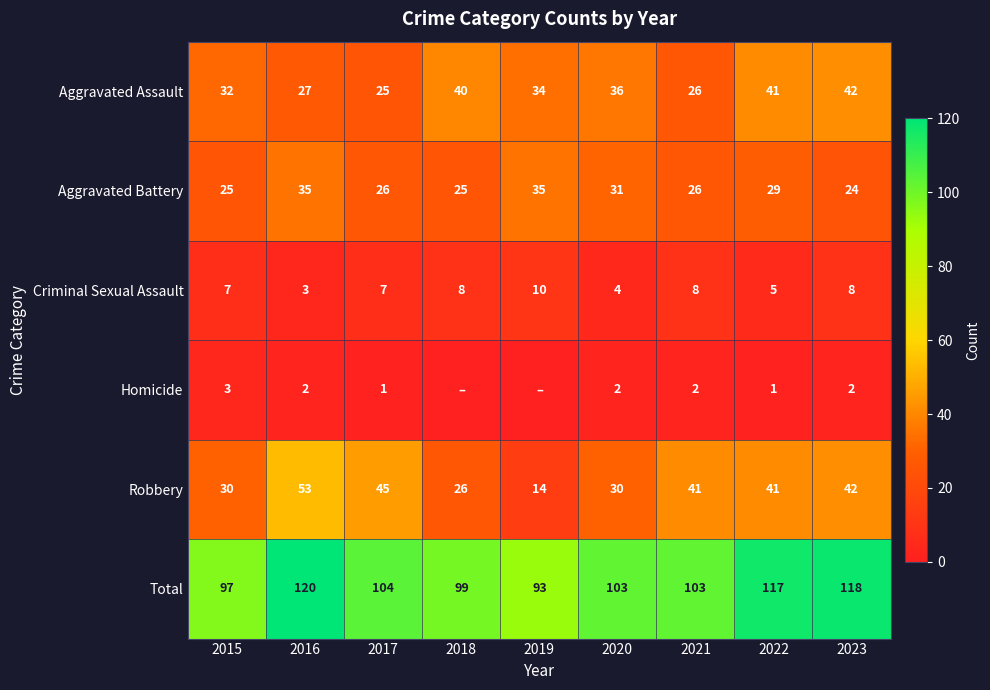

The value of Aggravated Assault at 2018 is 40. True or false?

True